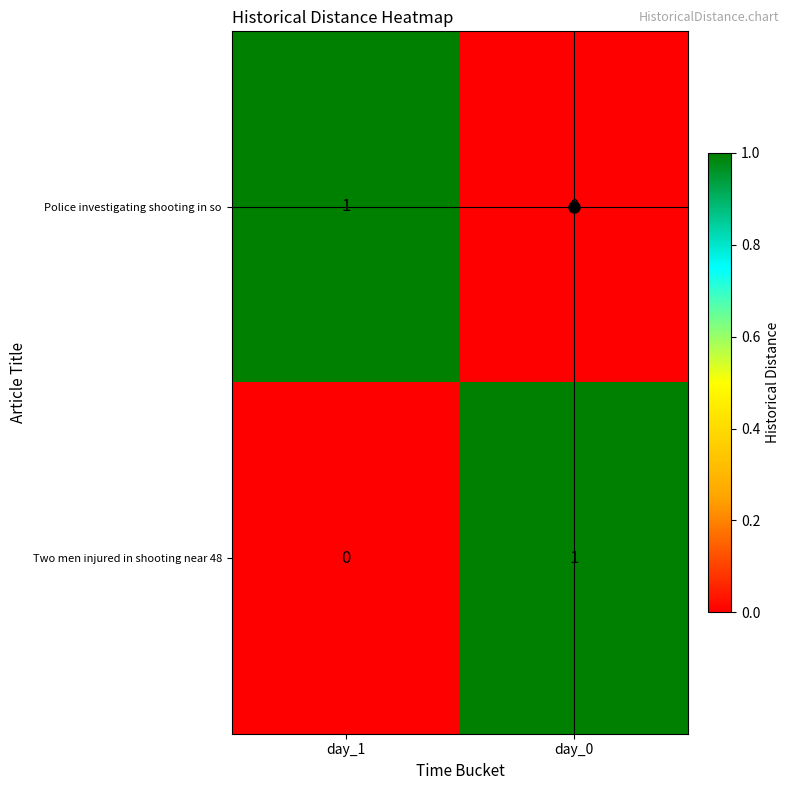

At day_0, list the series in order from smallest to largest.

Police investigating shooting in so, Two men injured in shooting near 48